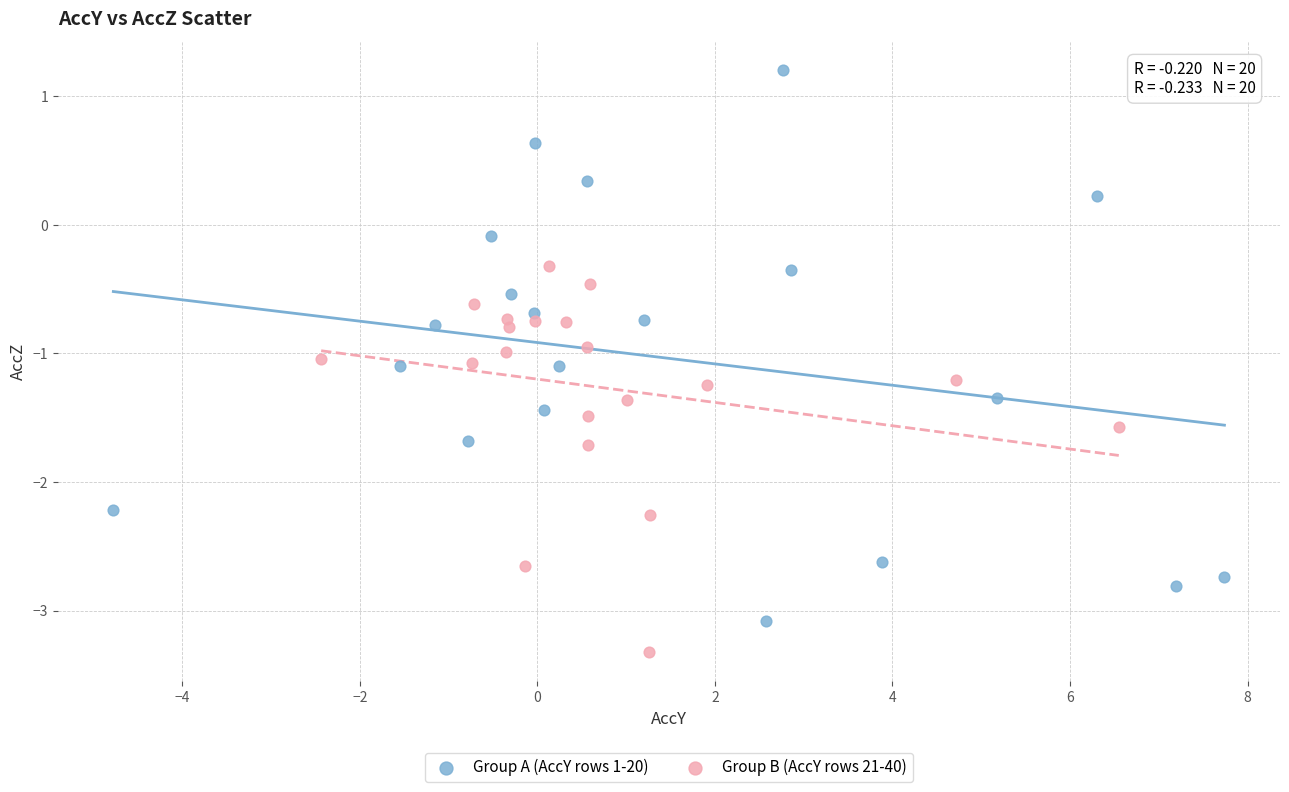

Which series reaches the maximum Y coordinate?

Group A (AccY rows 1-20)